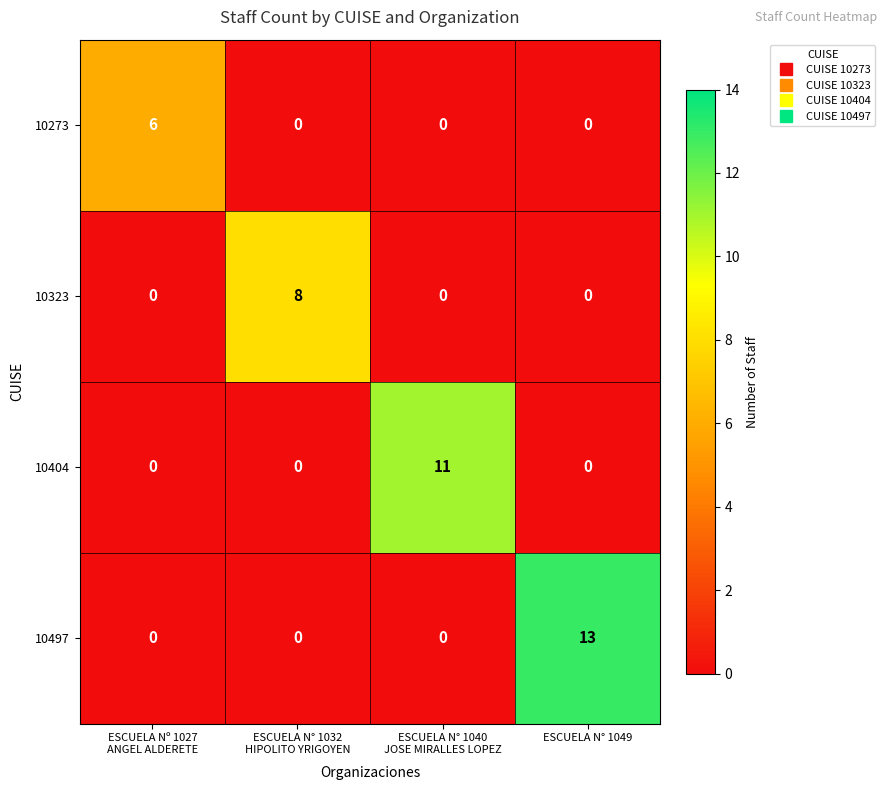

Rank the series by their average value, from highest to lowest.

10497, 10404, 10323, 10273